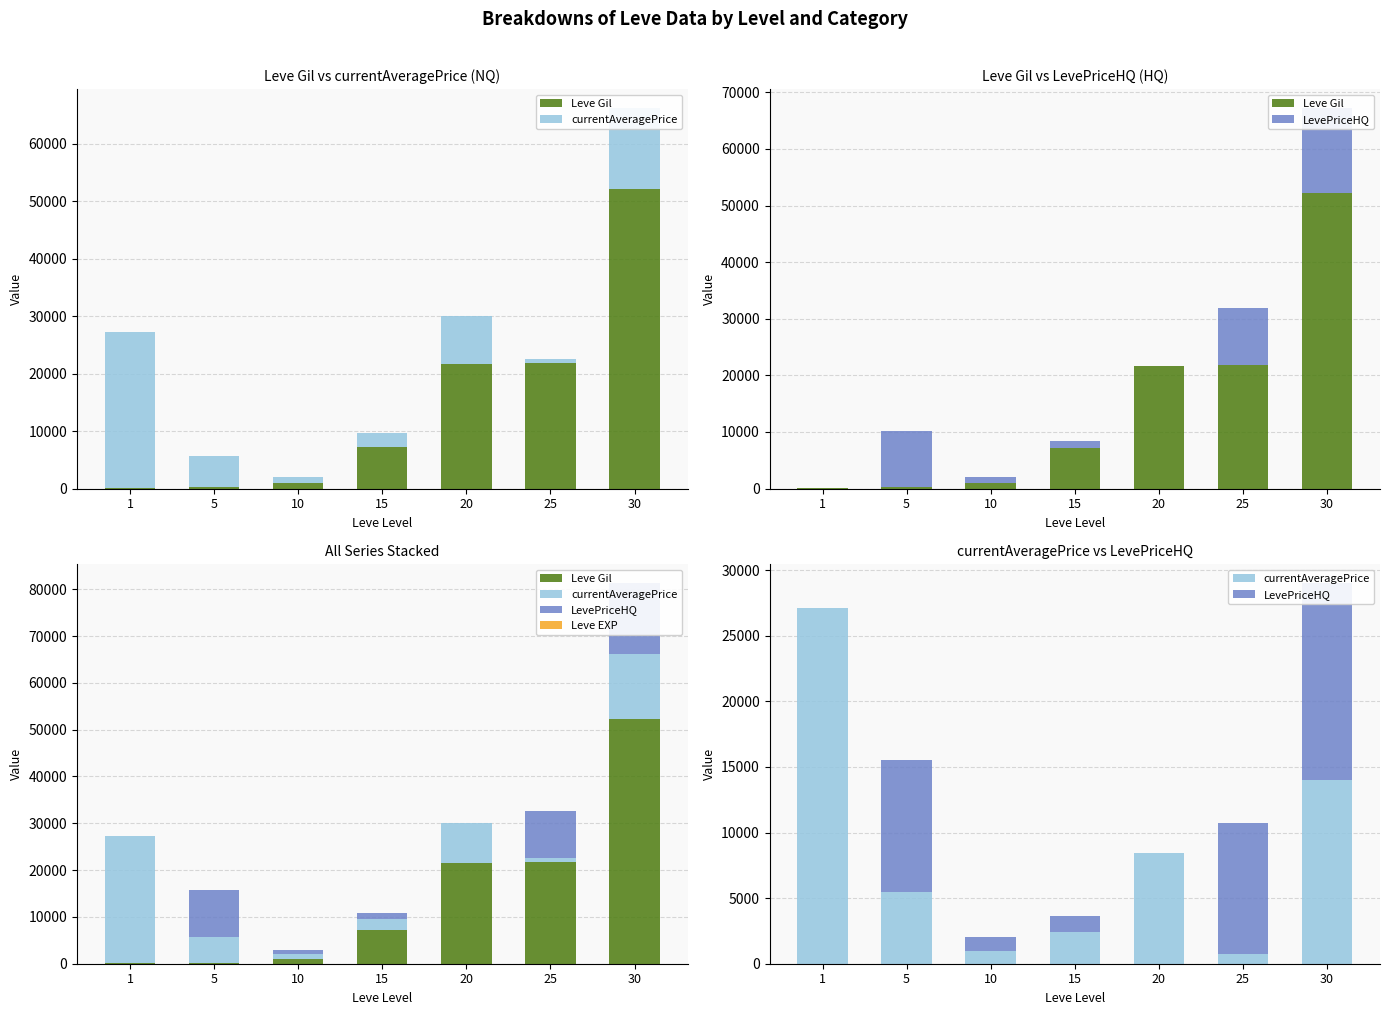

Reading left to right, list all the values displayed in this chart.

Leve Gil: 1=160	5=220	10=990	15=7170	20=21600	25=21830	30=52220
currentAveragePrice: 1=27128	5=5500	10=1000	15=2431	20=8471	25=762	30=14000
LevePriceHQ: 1=0	5=10000	10=1000	15=1169	20=0	25=10000	30=15000
Leve EXP: 1=1	5=5	10=9	15=7	20=21	25=21	30=52